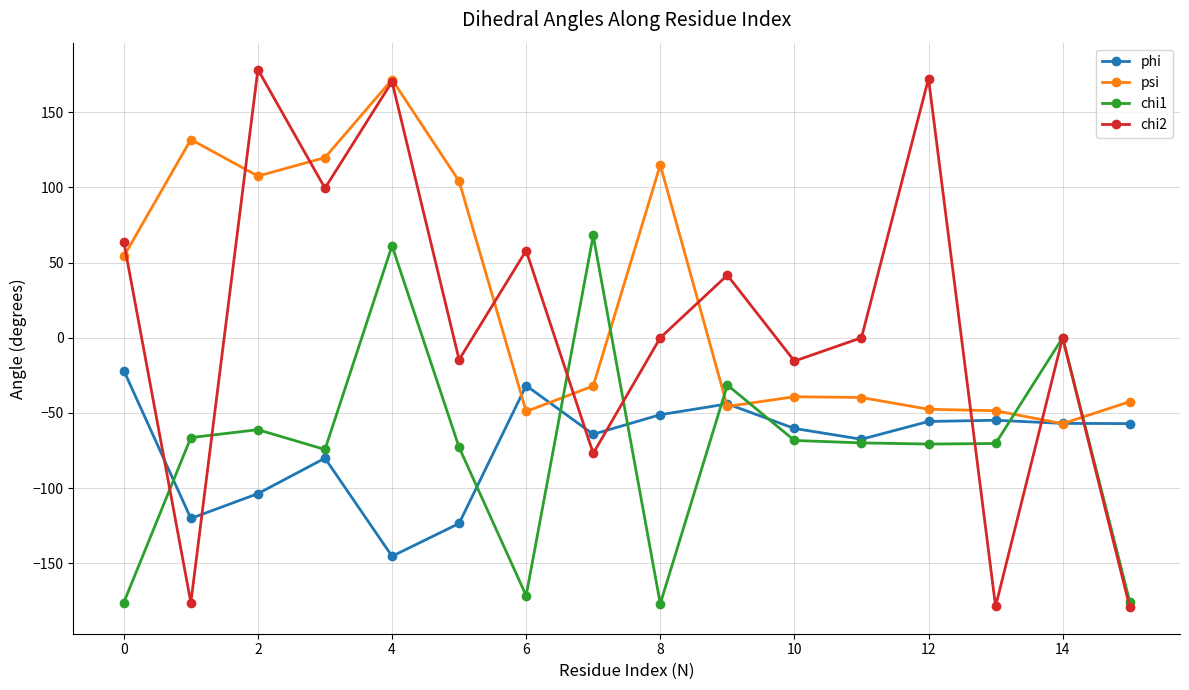

Which series has the largest total across all categories?

psi